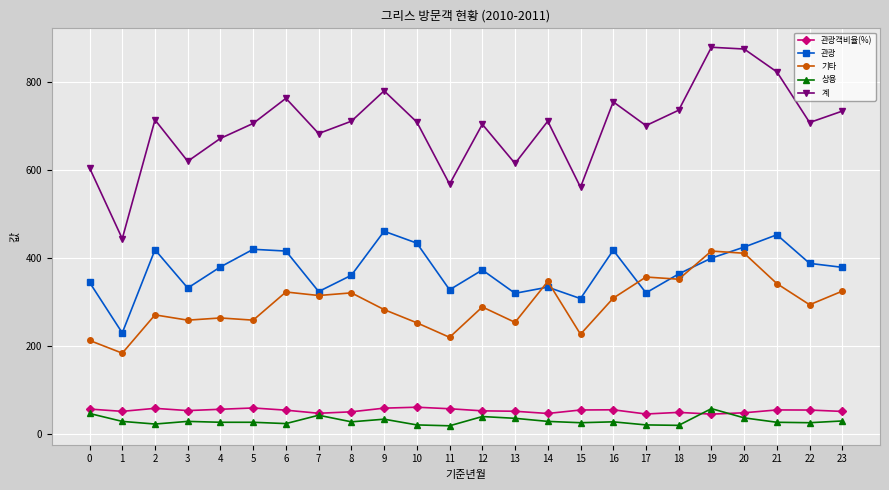

The 관광 series shows 230.0 at 1. True or false?

True